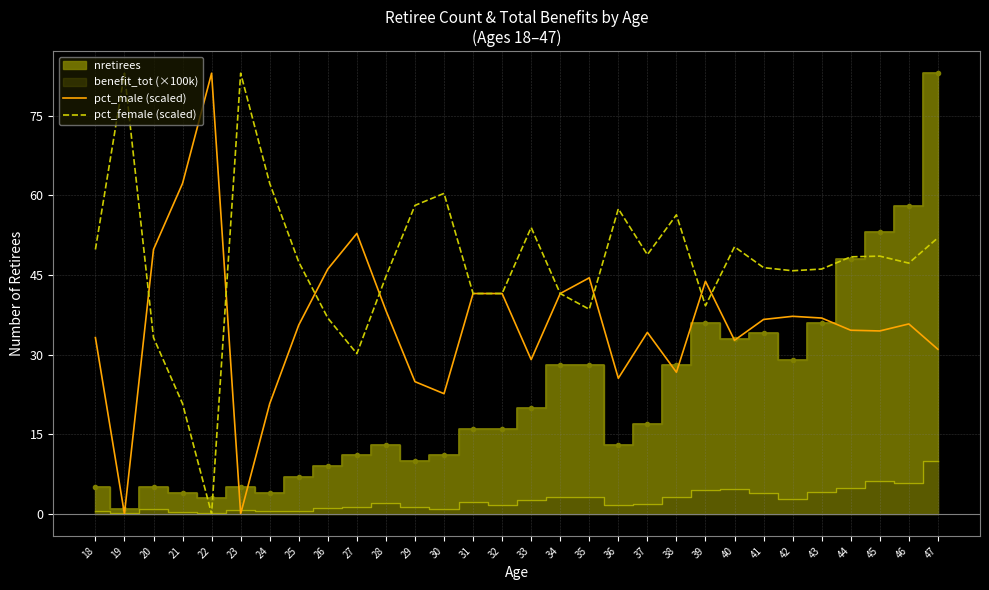

Between 28 and 21, which is larger?

21